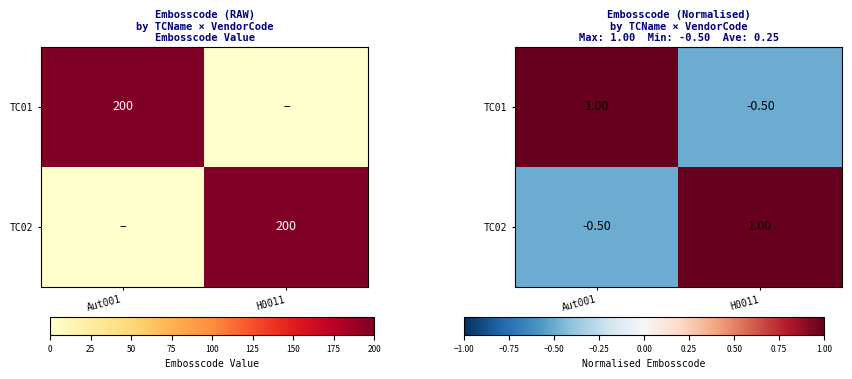

Is the value of TC01 at Aut001 greater than the value of TC02 at Aut001?

Yes